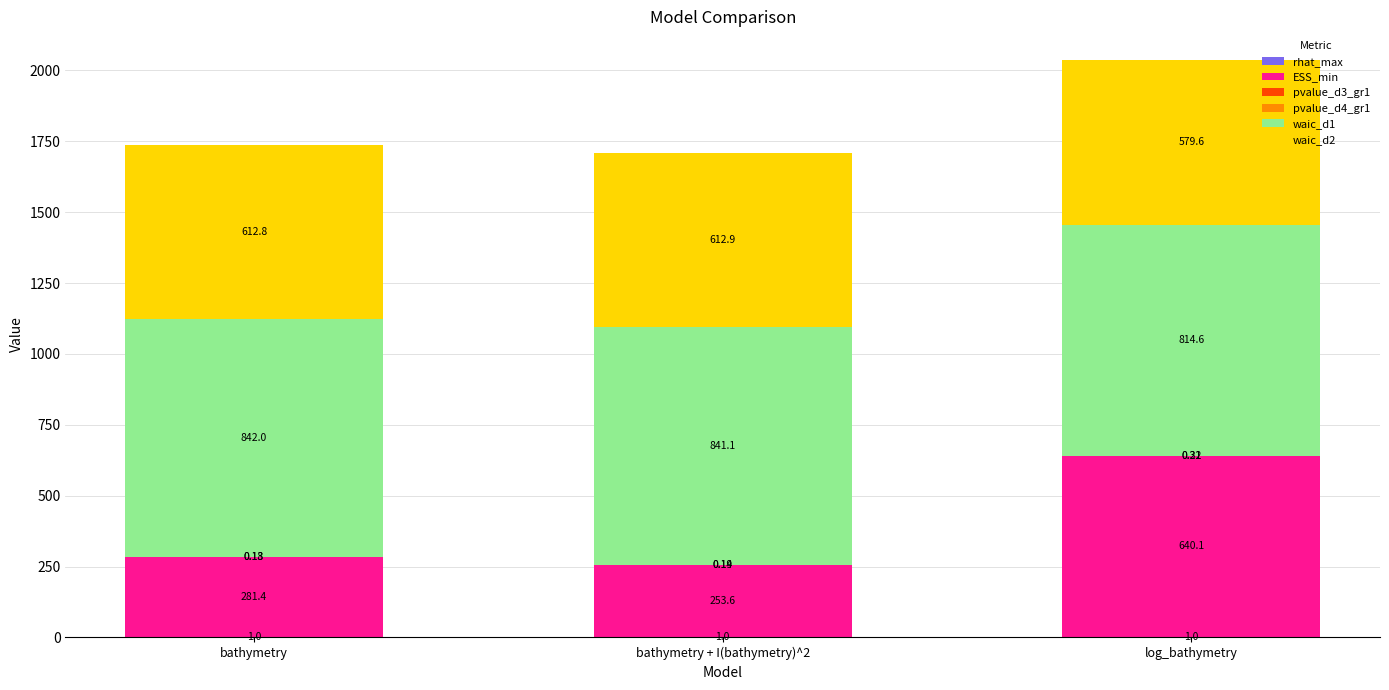

At which category is the sum across all series the highest?

log_bathymetry